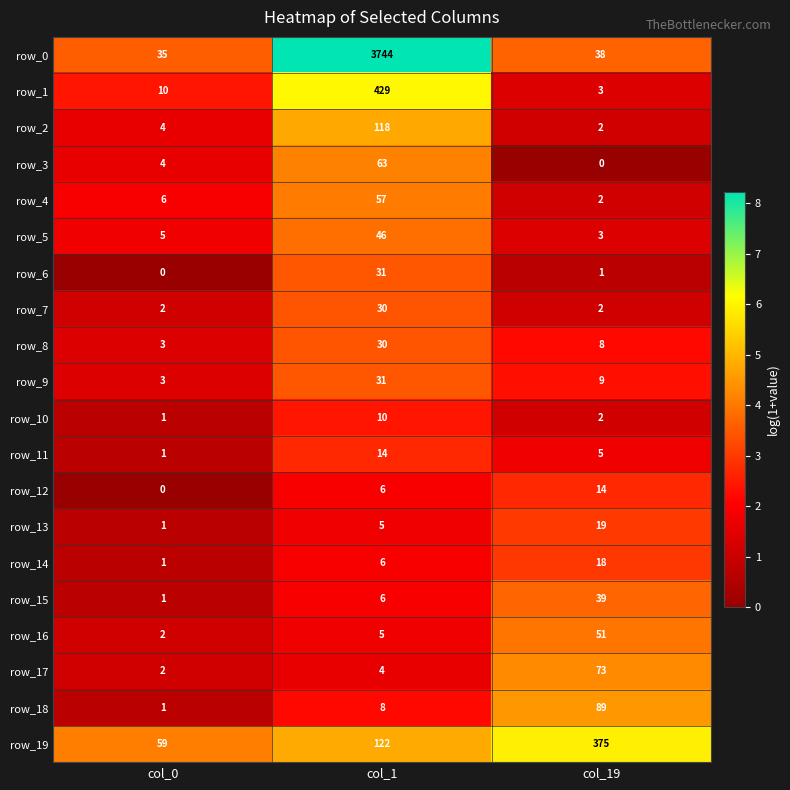

How many categories are shown in the chart?

3